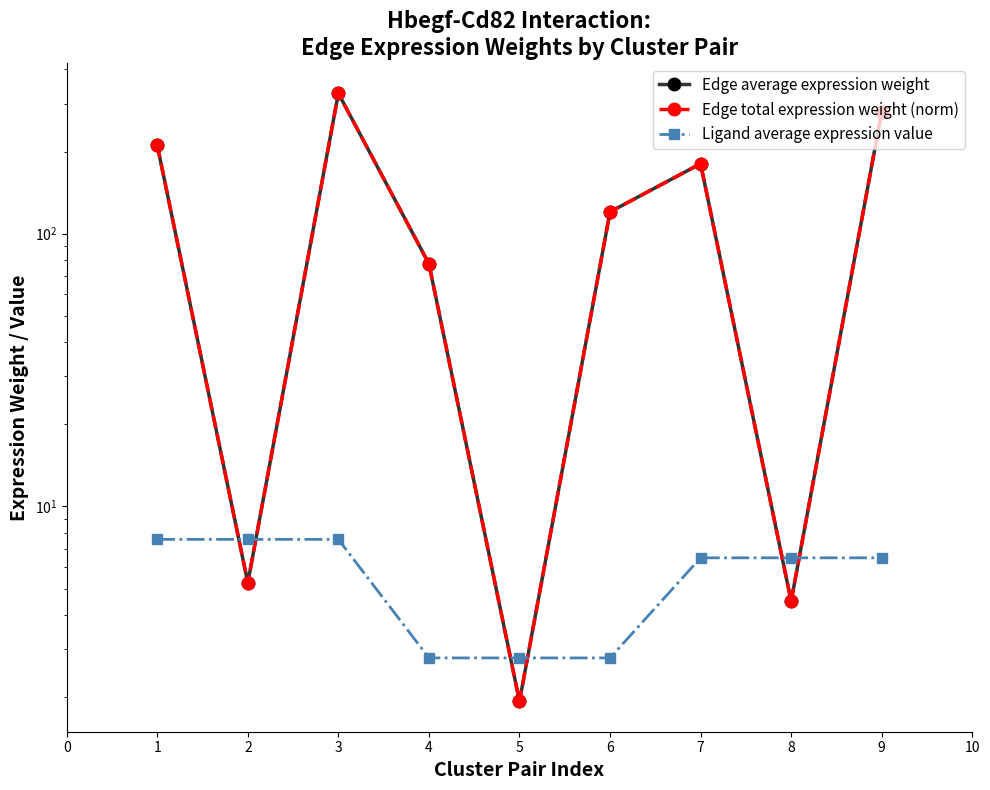

Count the number of categories in the chart.

9